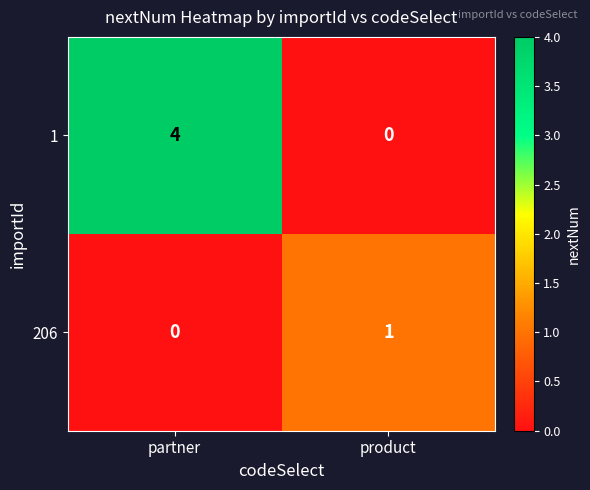

What is the difference between the 1 values at product and partner?

4